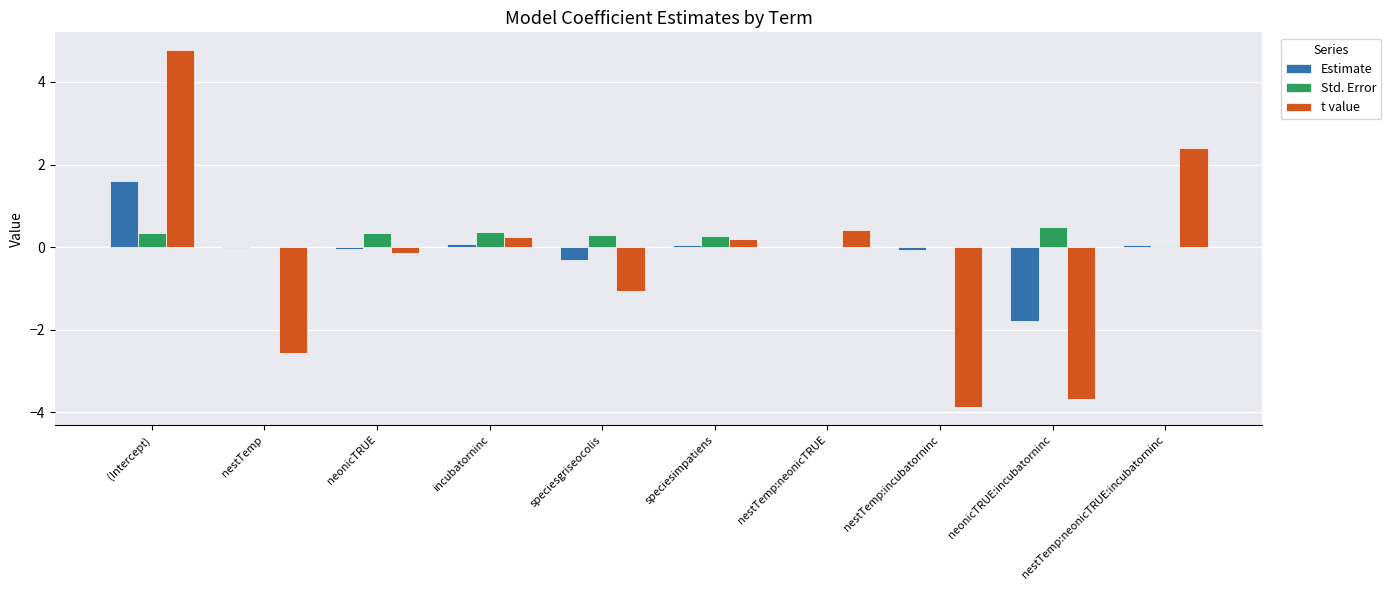

What is the approximate value of t value at nestTemp?

-2.6